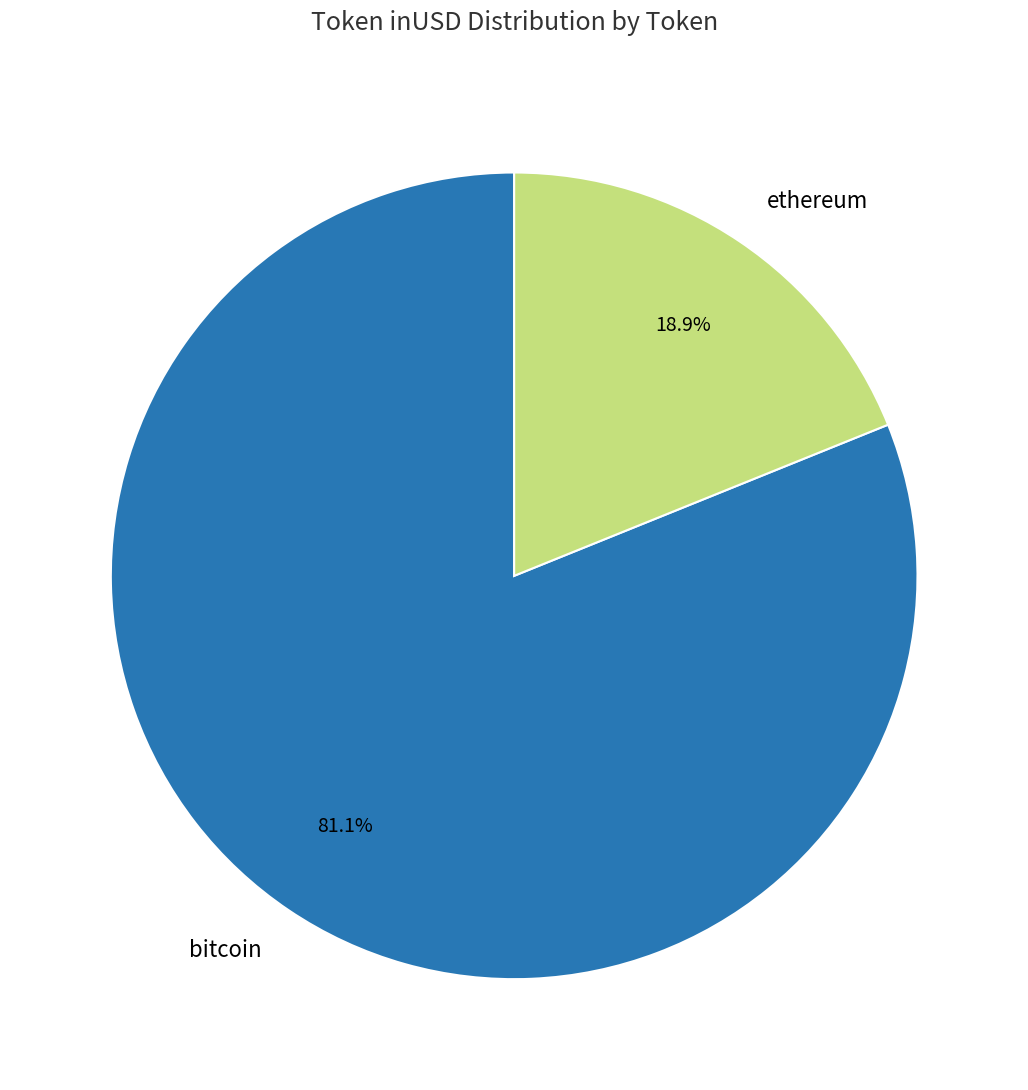

What percentage is the bitcoin slice, to the nearest percent?

81%